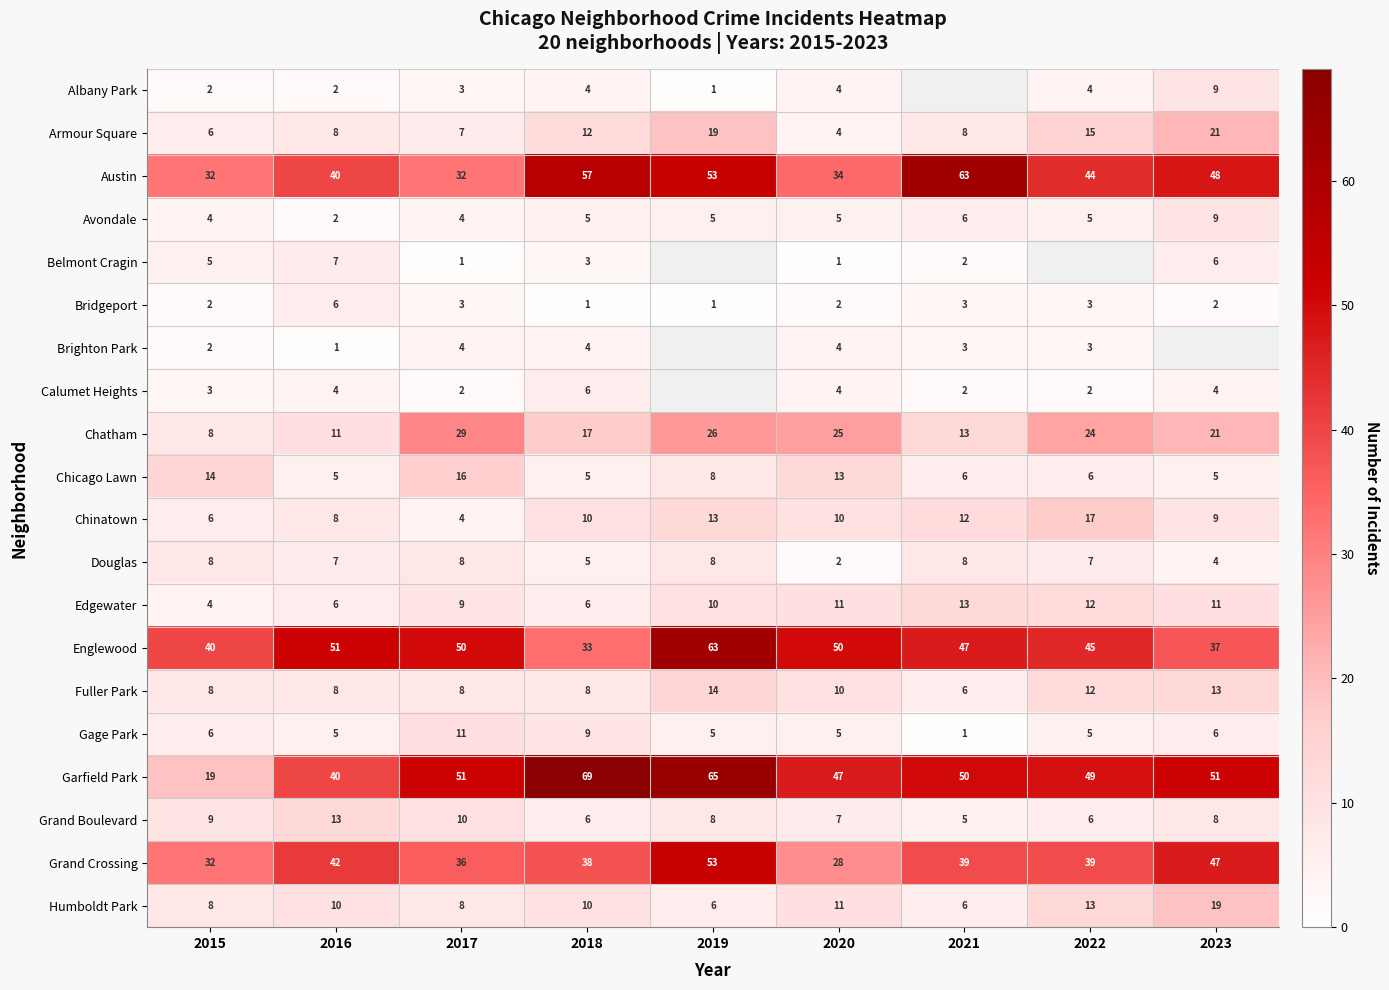

At which label is Chicago Lawn closest to 10?

2019